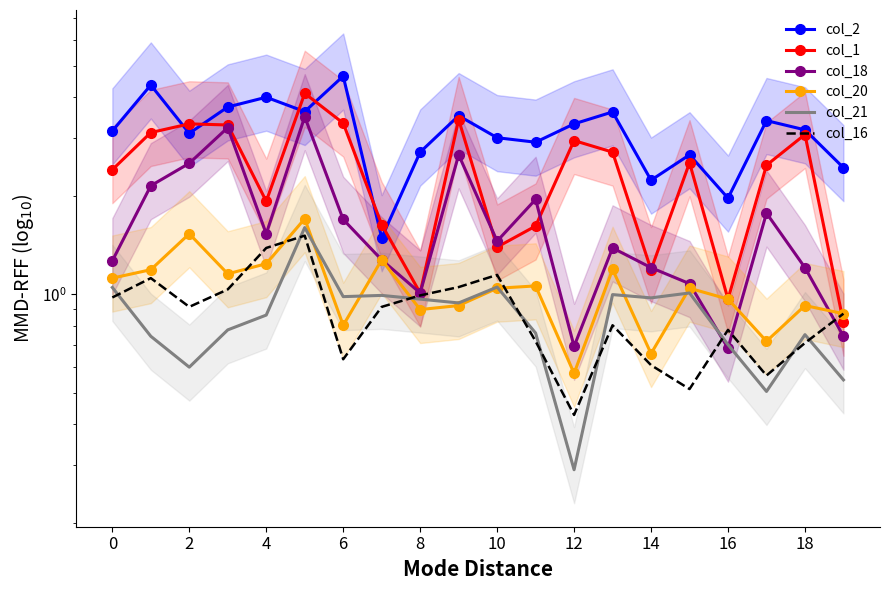

Which series has the largest total across all categories?

col_2